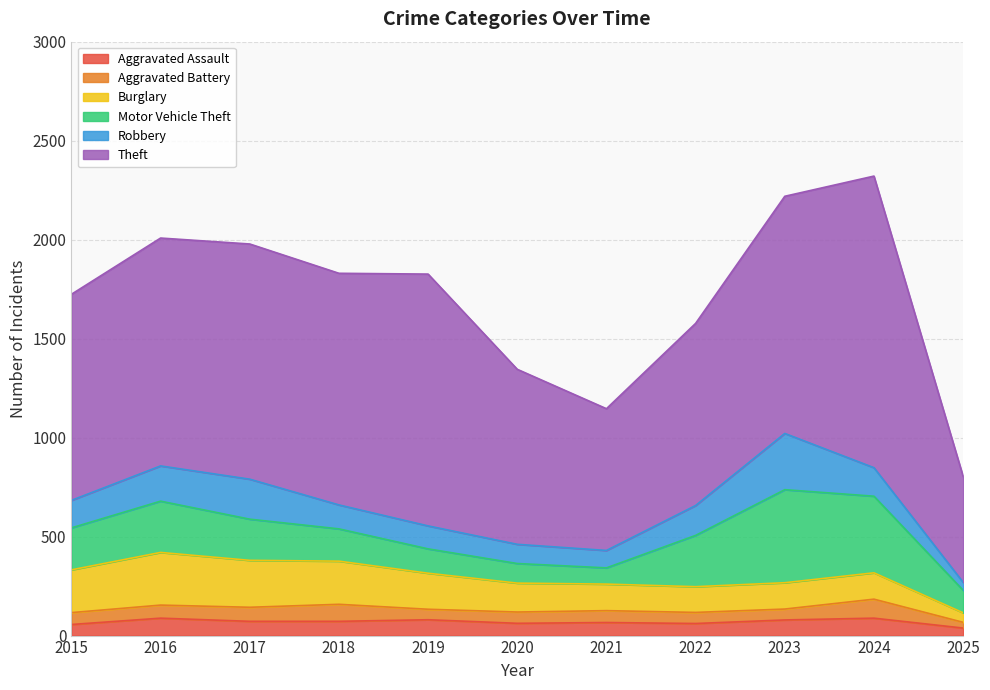

What is the difference between the maximum and second lowest values in the Aggravated Battery series?

43